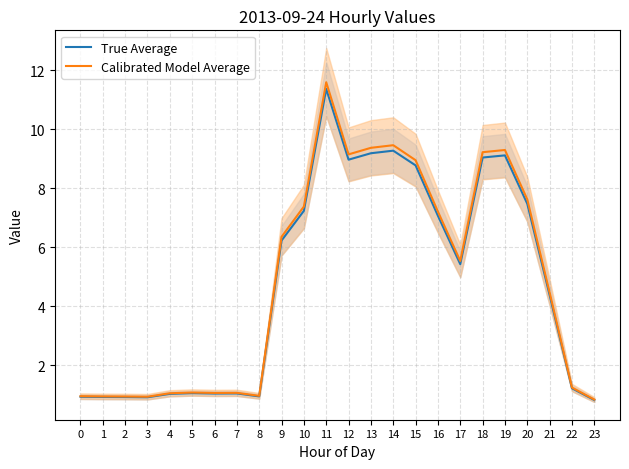

What is the total value across all series at 13?

18.5